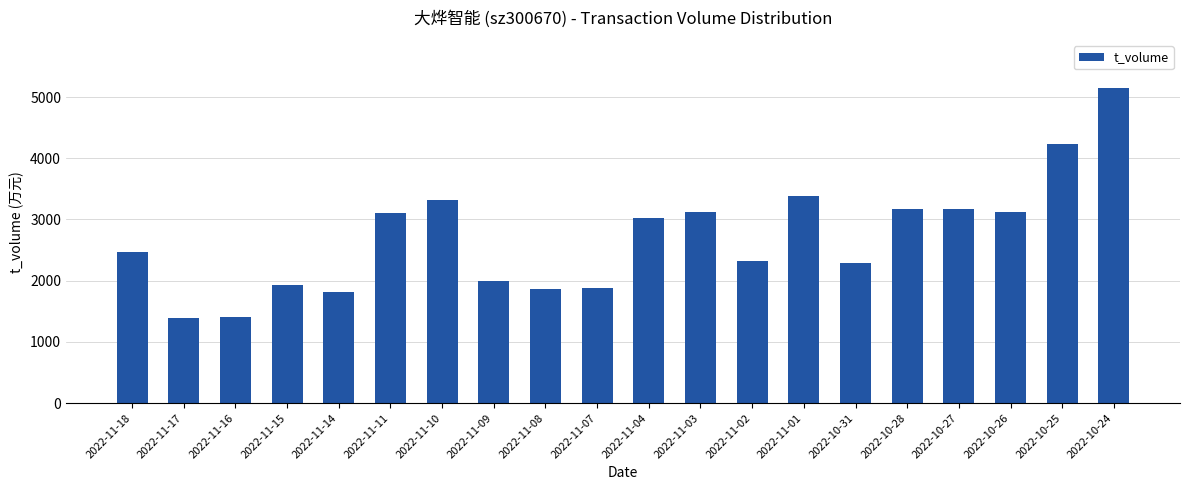

Count the number of categories in the chart.

20